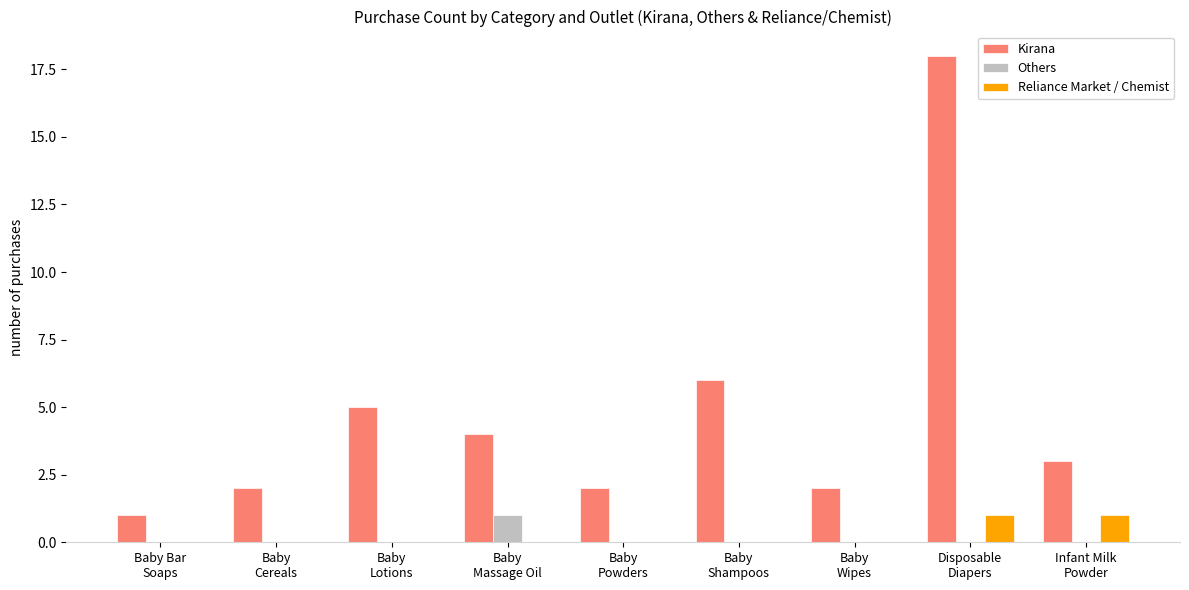

Reading right to left, list all the values displayed in this chart.

Kirana: Infant Milk
Powder=3	Disposable
Diapers=18	Baby
Wipes=2	Baby
Shampoos=6	Baby
Powders=2	Baby
Massage Oil=4	Baby
Lotions=5	Baby
Cereals=2	Baby Bar
Soaps=1
Others: Infant Milk
Powder=0	Disposable
Diapers=0	Baby
Wipes=0	Baby
Shampoos=0	Baby
Powders=0	Baby
Massage Oil=1	Baby
Lotions=0	Baby
Cereals=0	Baby Bar
Soaps=0
Reliance Market / Chemist: Infant Milk
Powder=1	Disposable
Diapers=1	Baby
Wipes=0	Baby
Shampoos=0	Baby
Powders=0	Baby
Massage Oil=0	Baby
Lotions=0	Baby
Cereals=0	Baby Bar
Soaps=0